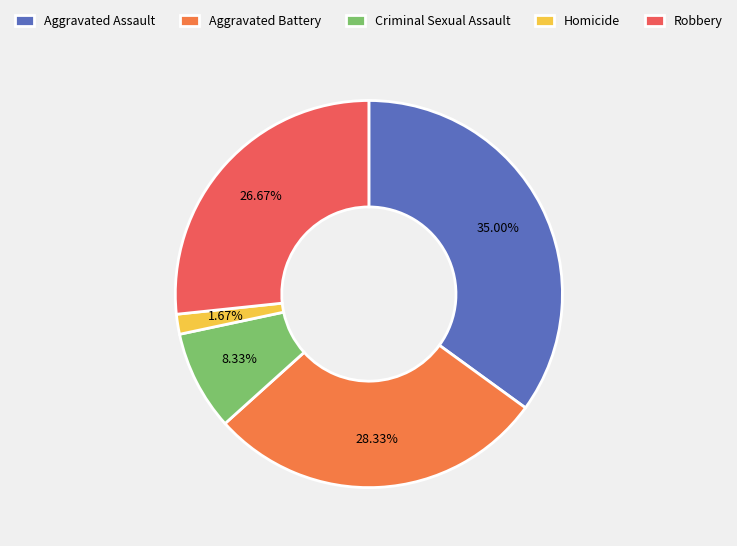

What percentage do Aggravated Assault and Criminal Sexual Assault together represent?

43.3%